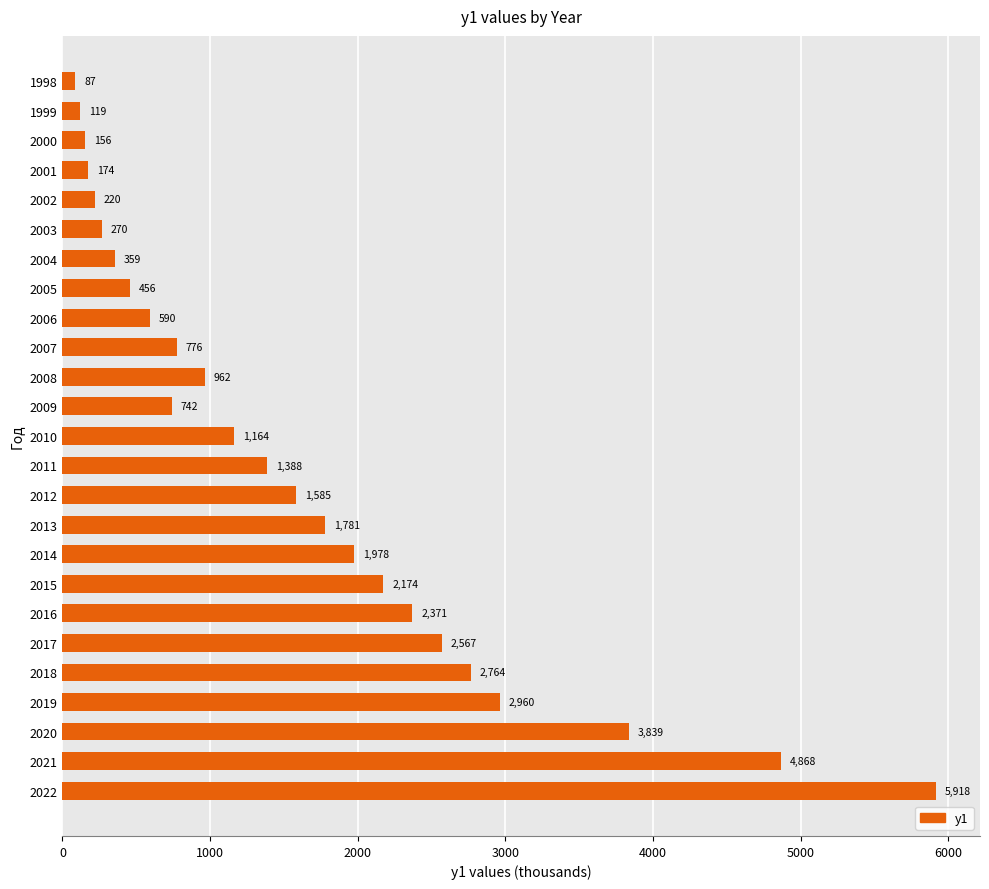

What is the difference between the maximum and minimum values?

5830.8